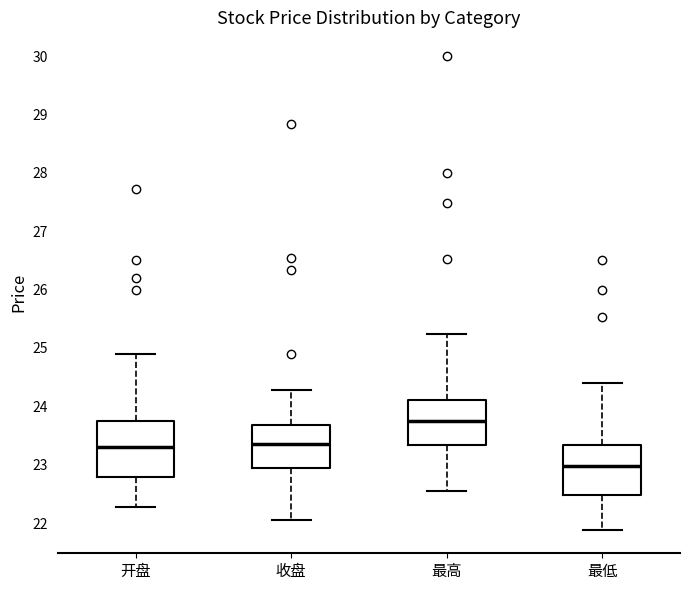

Which box's median line is the highest?

最高